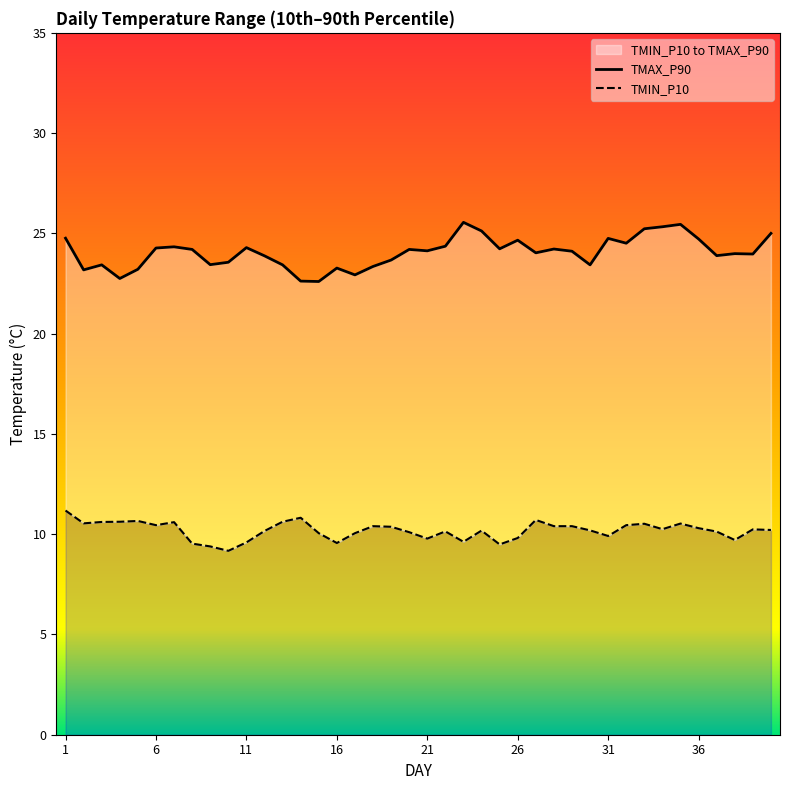

At 27, list the series in order from smallest to largest.

TMIN_P10, TMAX_P90